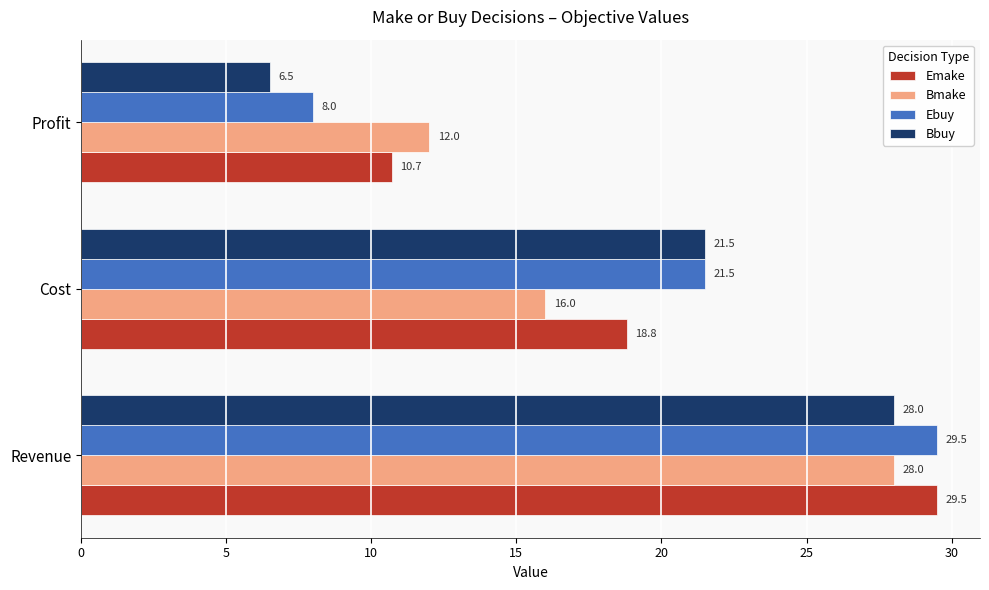

The value of Bmake at Profit is 12.0. True or false?

True